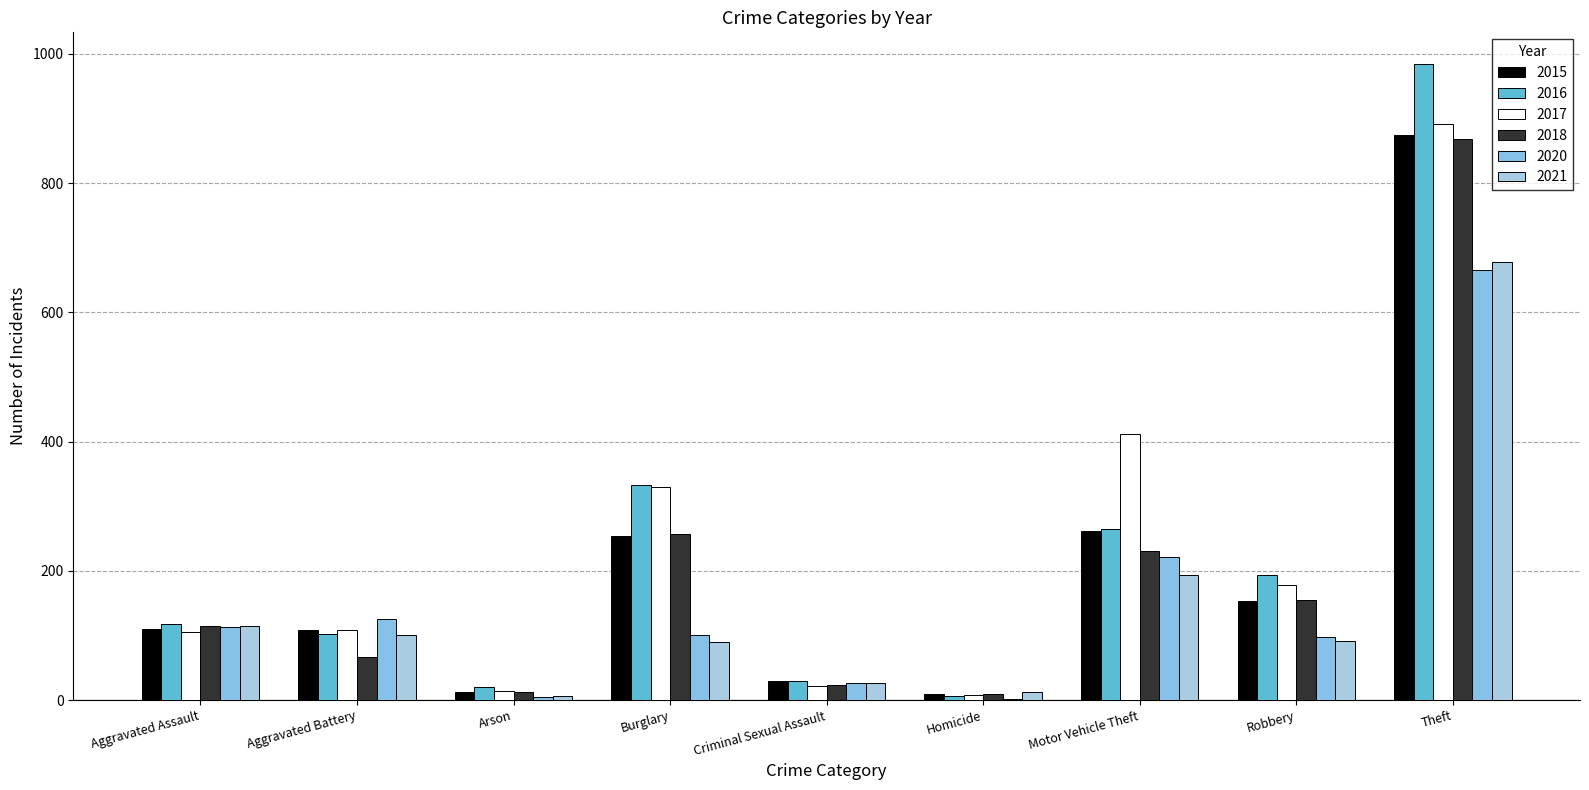

How many series are shown in this chart?

6